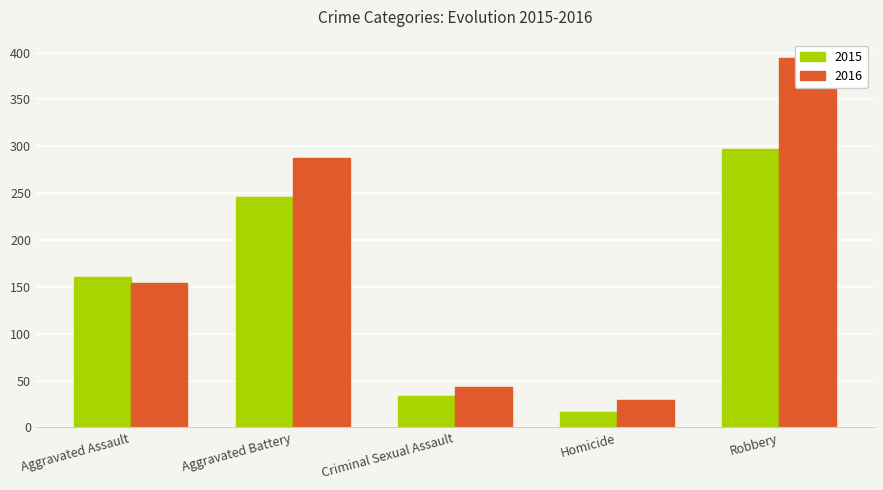

What is the total value across all series at Homicide?

46